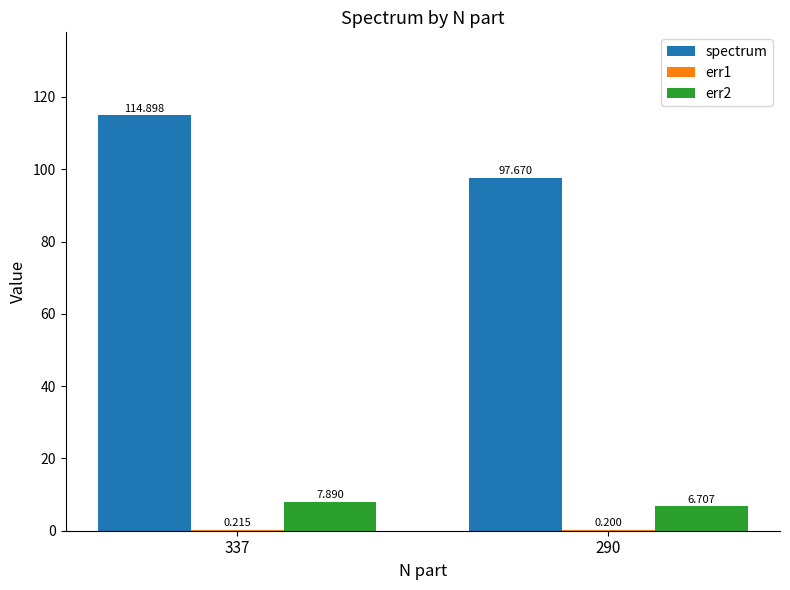

Are the bars horizontal?

No